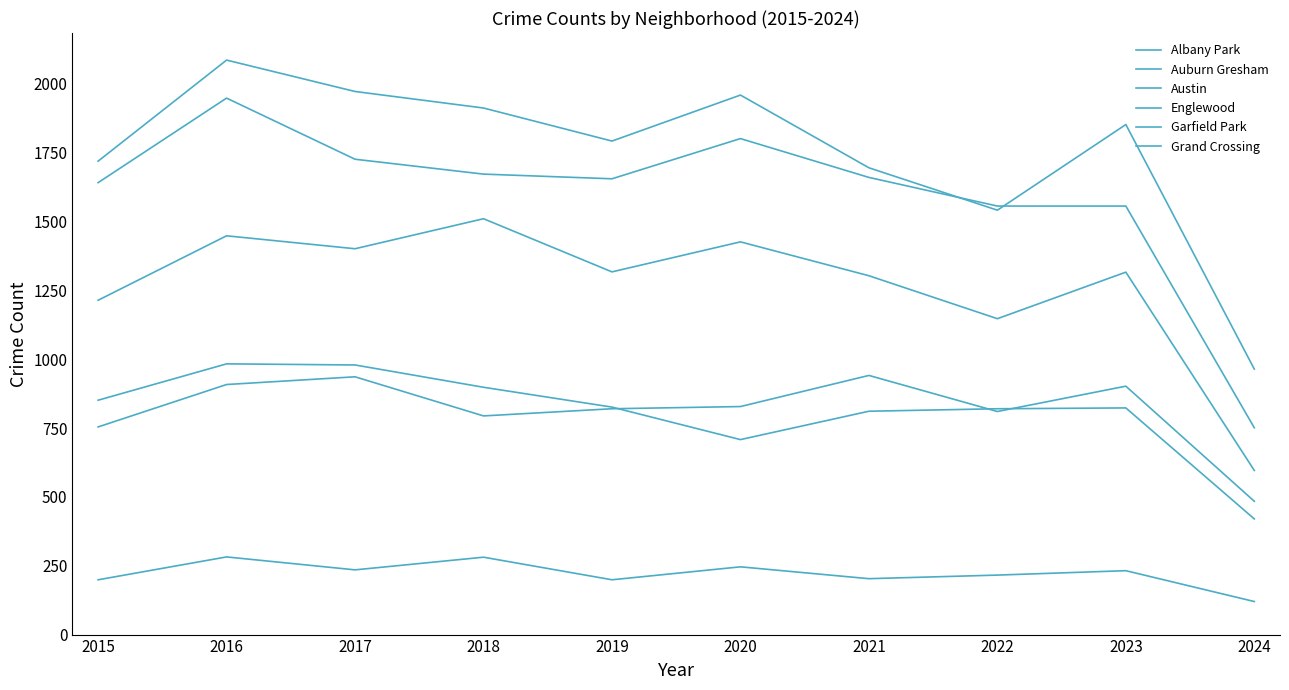

At which category is the sum across all series the highest?

2016